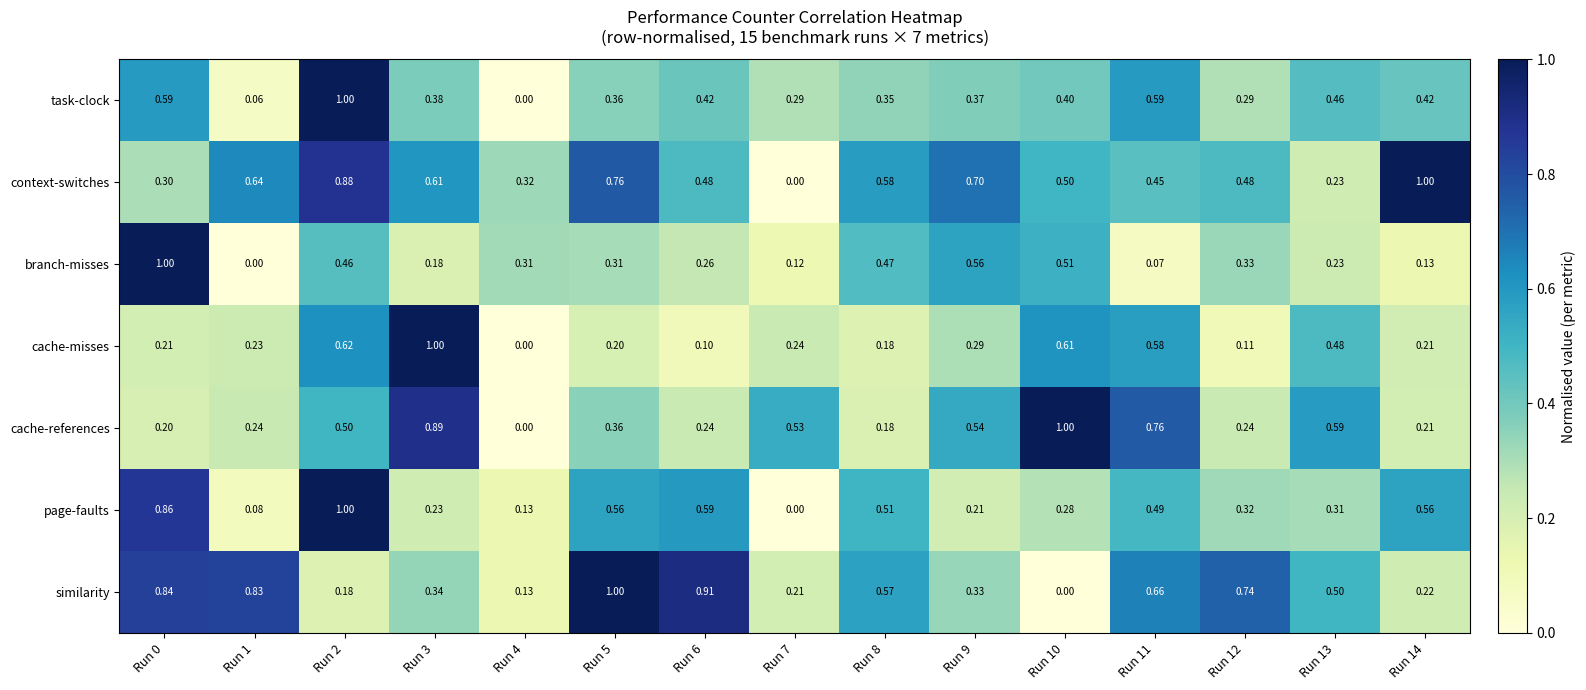

At how many categories does at least one series exceed 0?

15